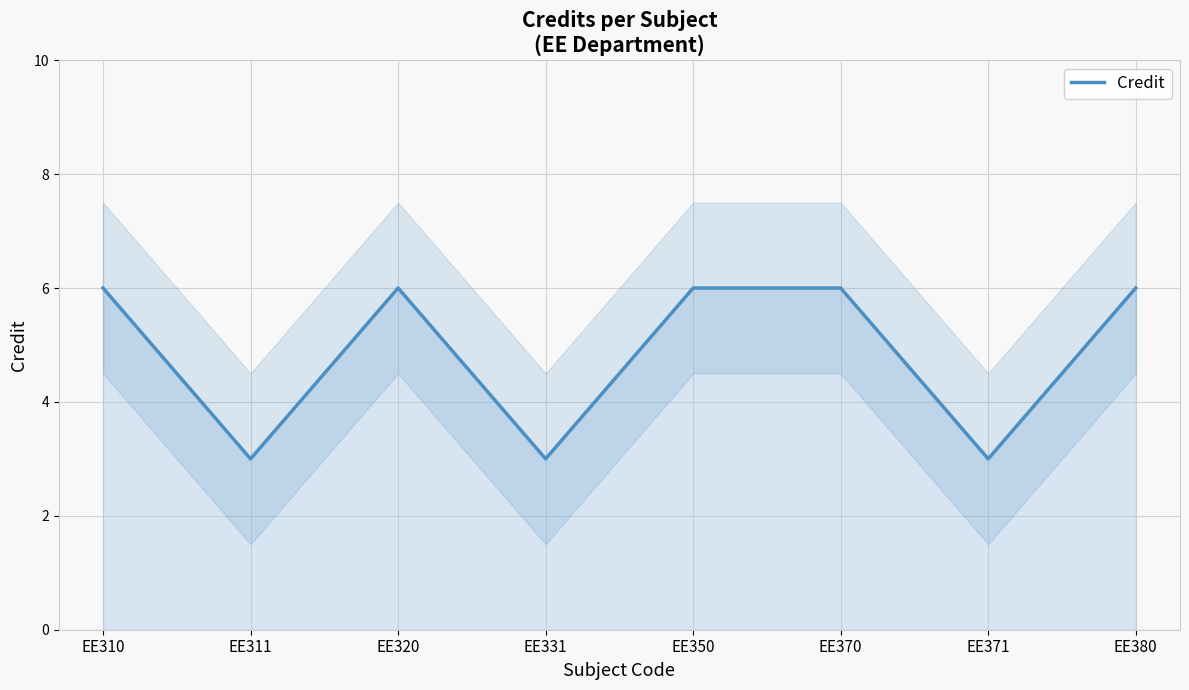

List the labels in order of value, largest first.

EE310, EE320, EE350, EE370, EE380, EE311, EE331, EE371